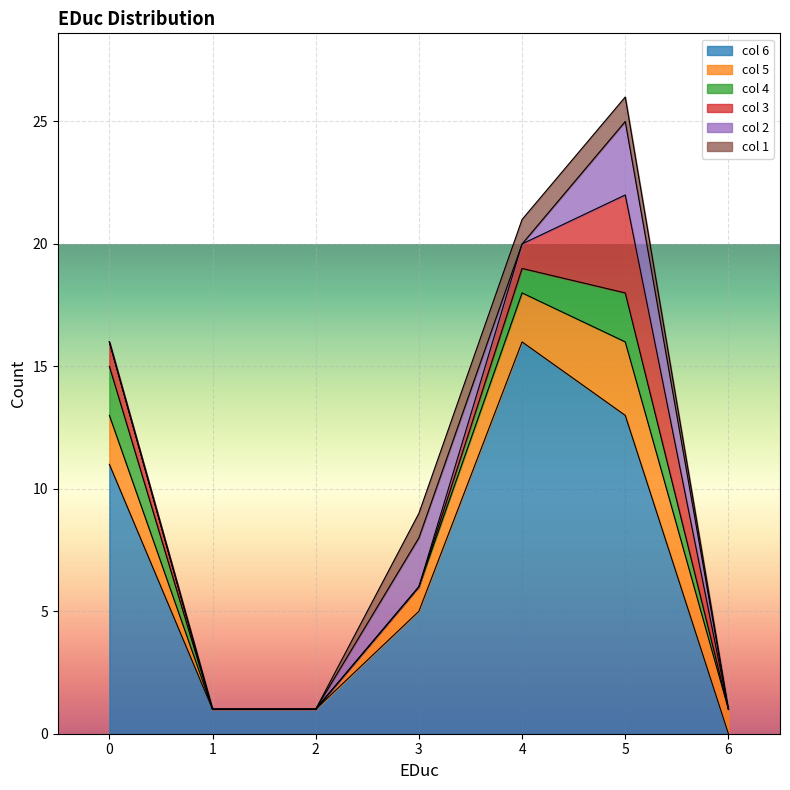

Which series has the widest spread of values?

col_6